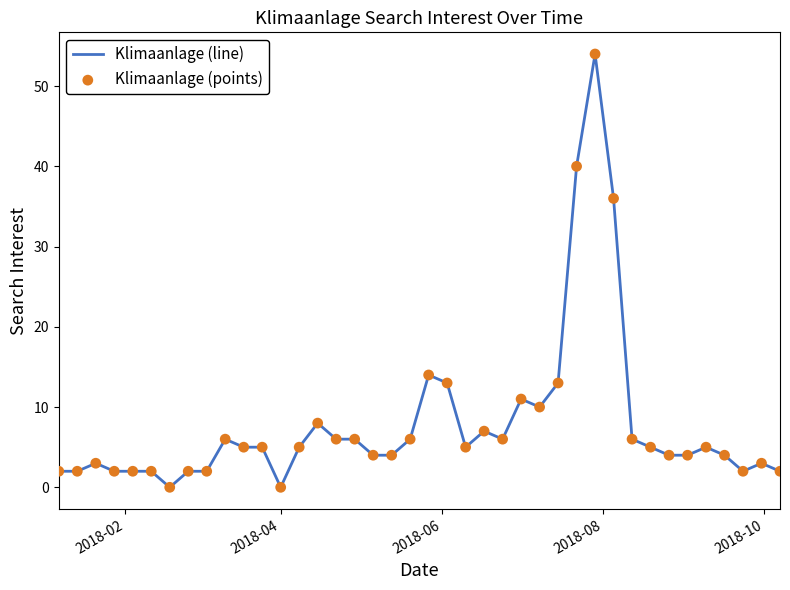

What is the maximum value shown in the chart?

54